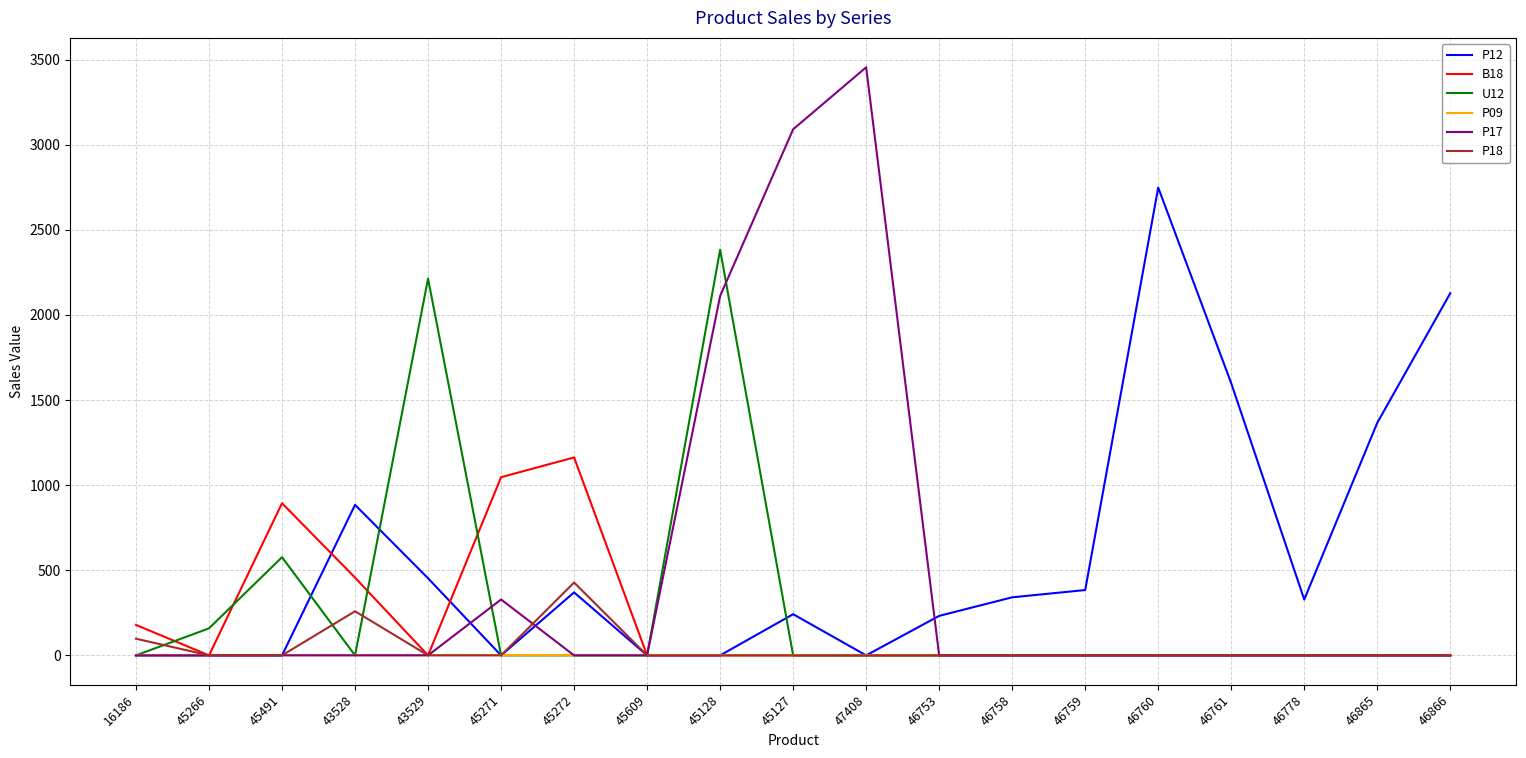

Is it true that P09 equals 0.0 at 46761?

True